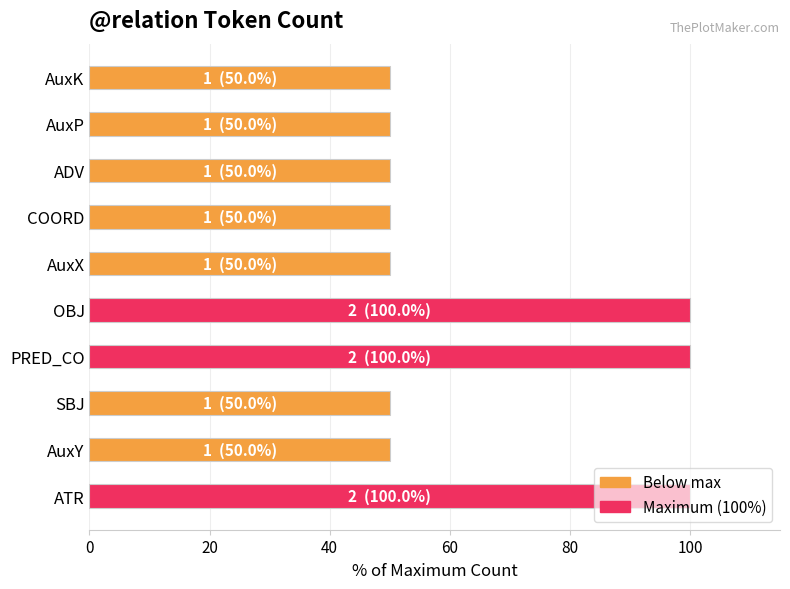

What is the sum of all values?

650